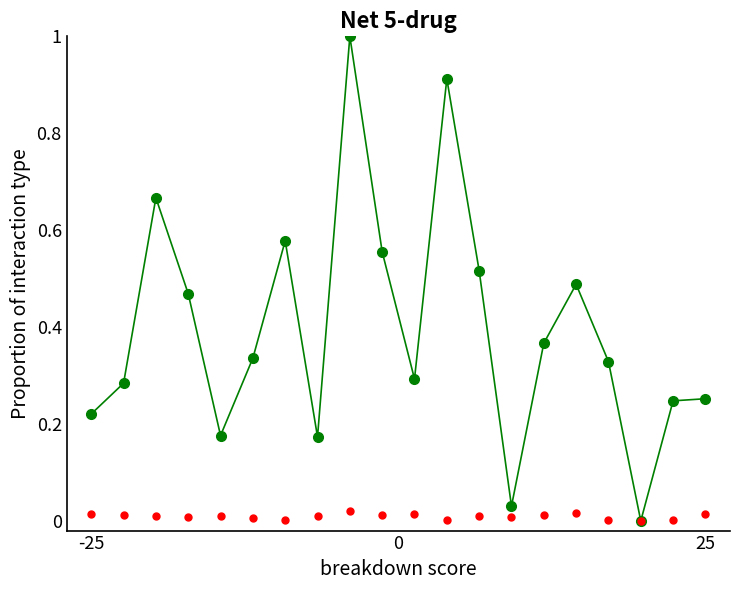

What is the maximum value shown in the chart?

1.0